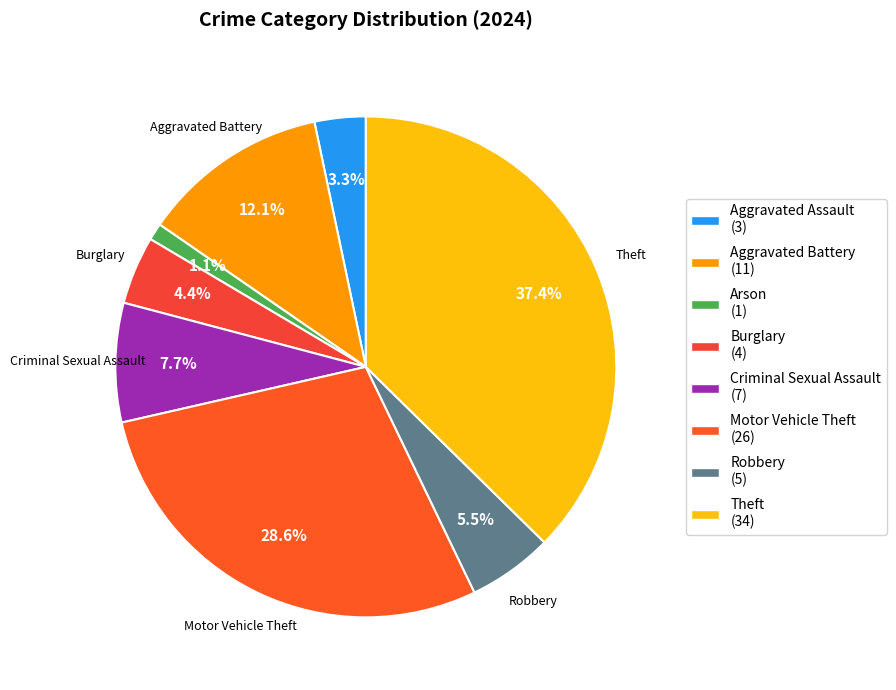

What is the smallest slice in the pie chart?

Arson